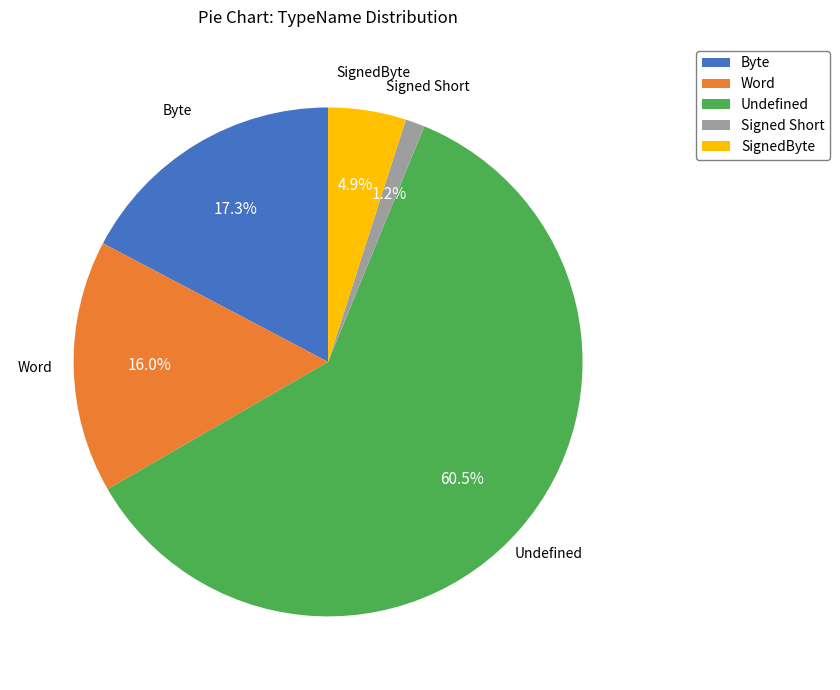

How many slices are in this pie chart?

5